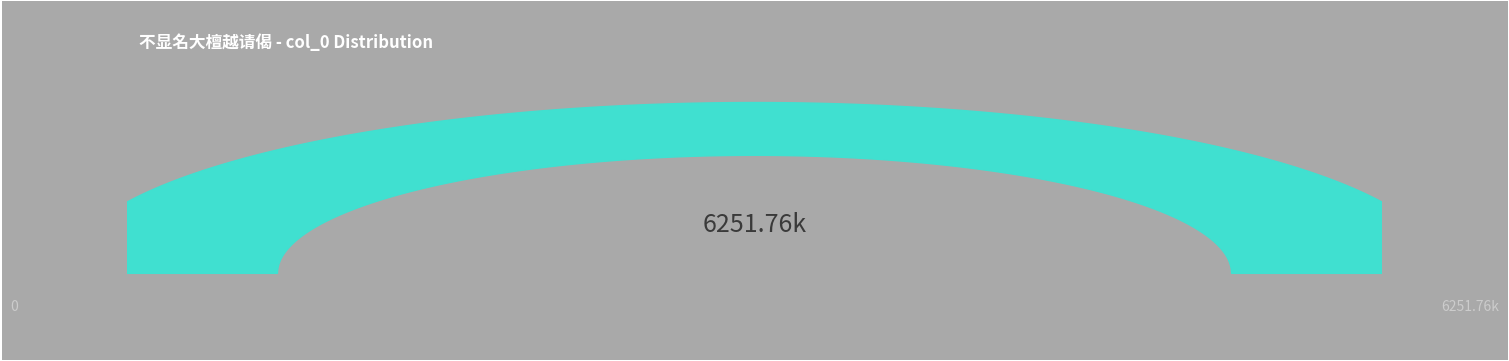

Which slice is the smallest?

不显名大檀越请偈 其一